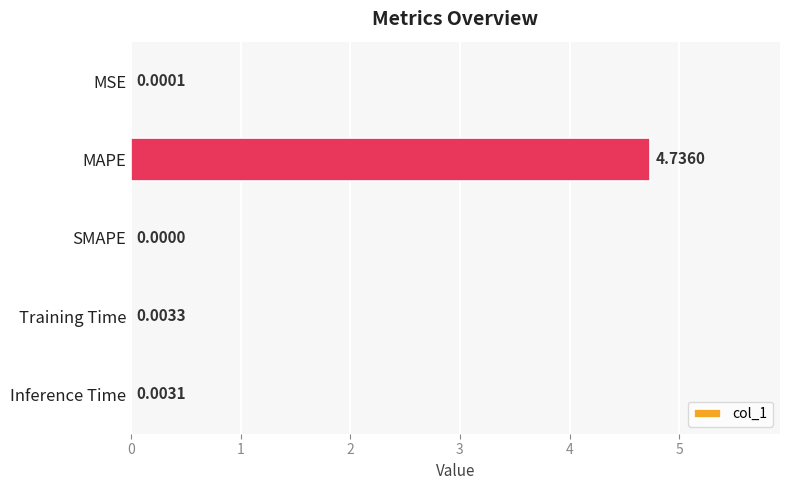

Where is the data nearest to the value 2?

Training Time